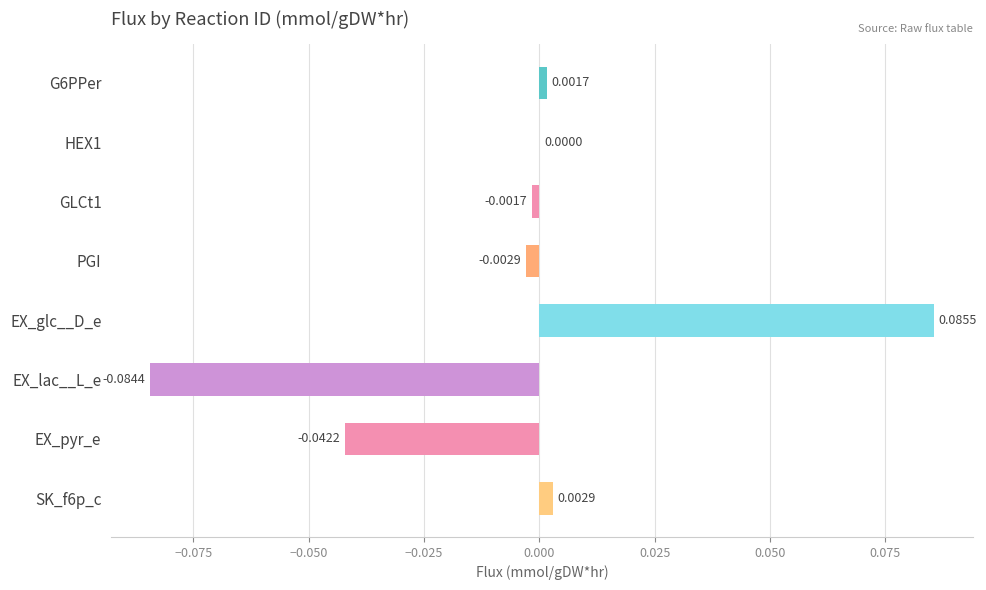

Which label corresponds to the largest value in the chart?

EX_glc__D_e